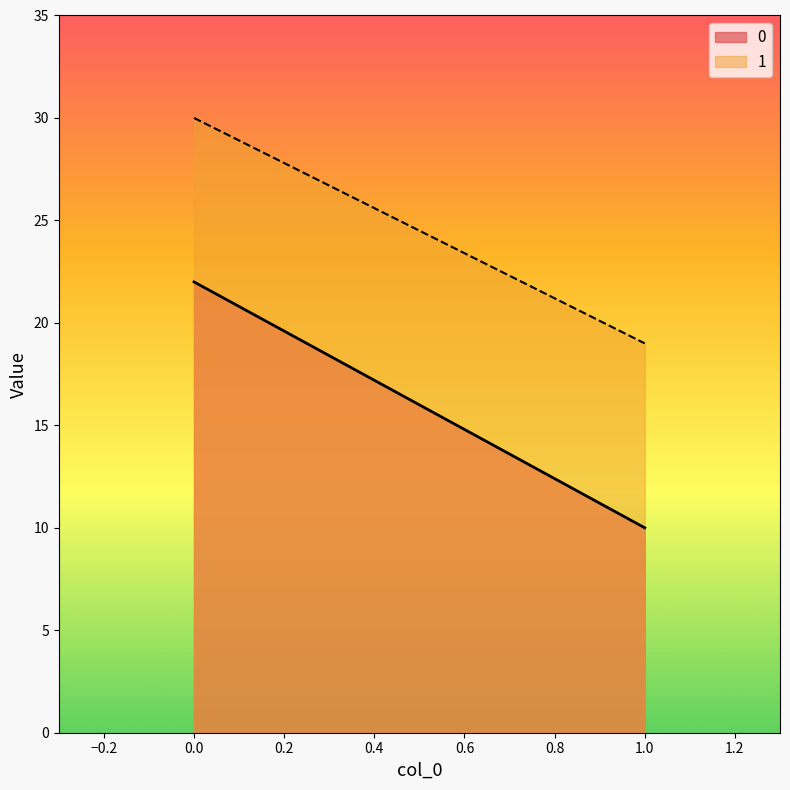

How many distinct data groups are displayed?

2